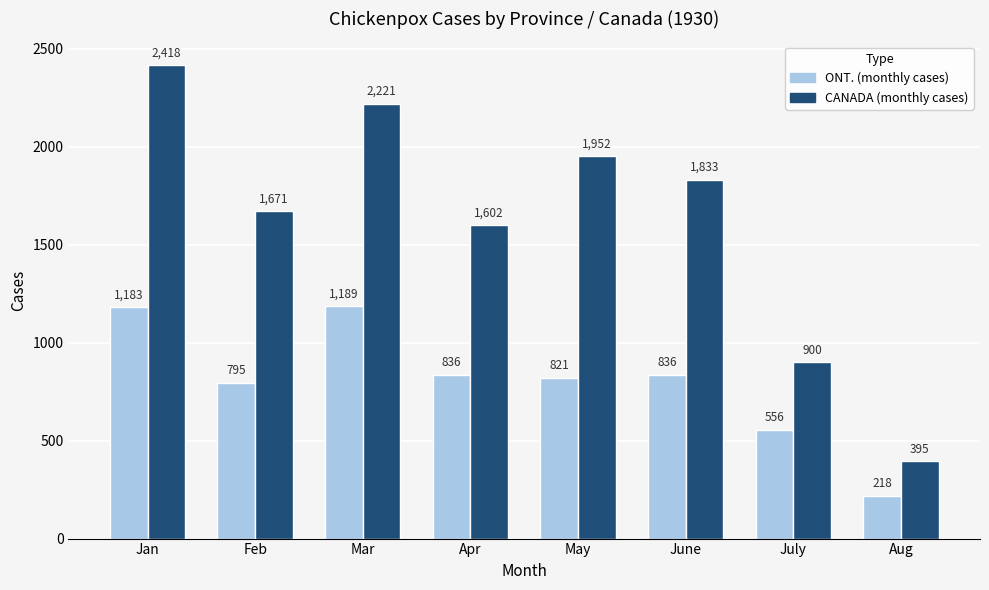

Between Apr and Aug, which series saw the biggest shift?

CANADA (monthly cases)